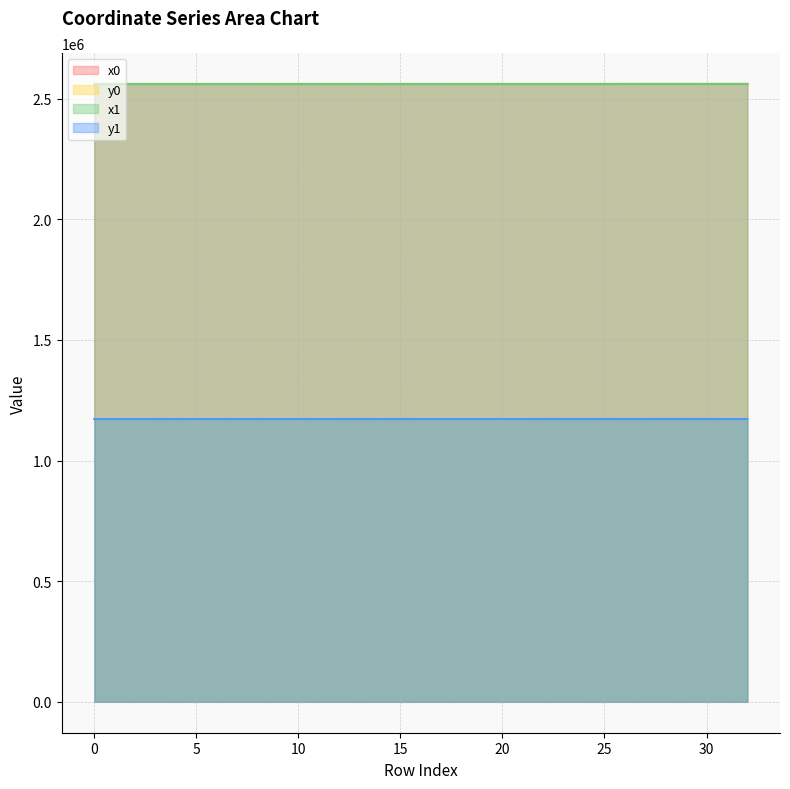

What value does the y0 series have at 9?

1171839.5